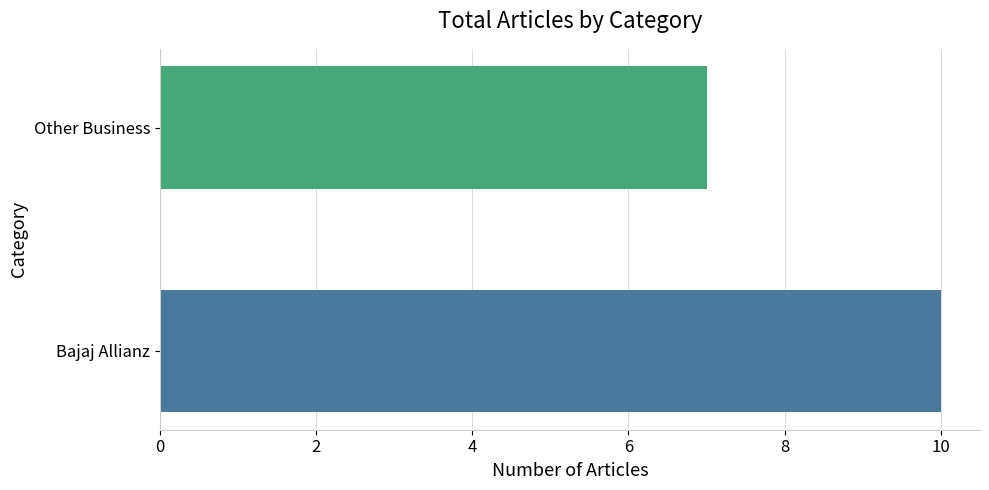

What is the ratio of the value at Bajaj Allianz to the value at Other Business?

1.4